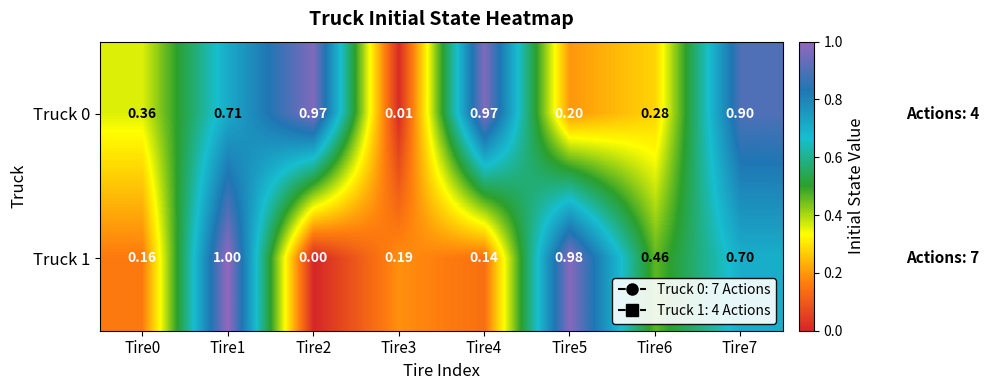

Which label corresponds to the smallest value in the chart?

Tire2